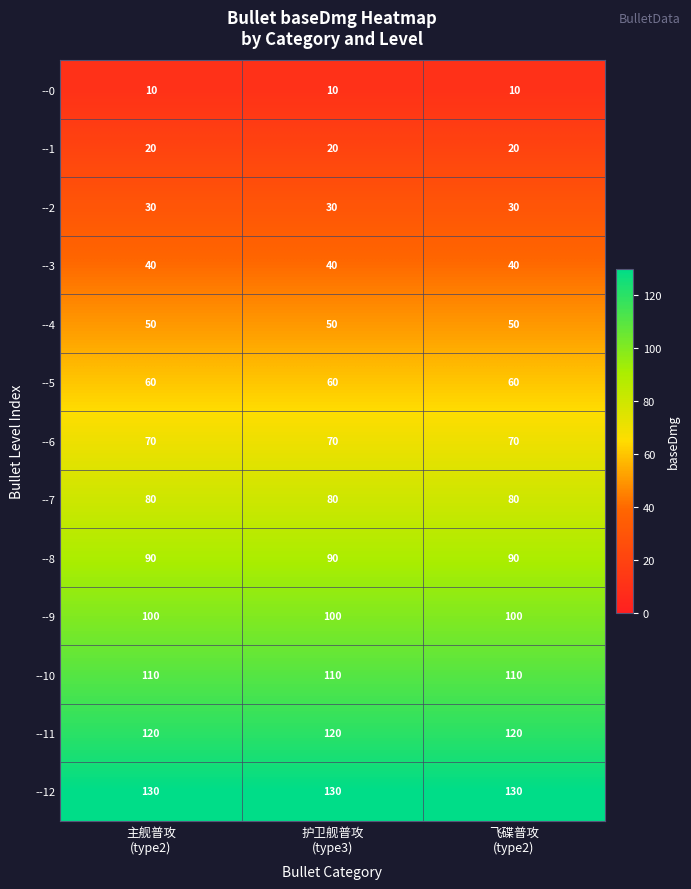

List the series in order of their peak value, lowest first.

--0, --1, --2, --3, --4, --5, --6, --7, --8, --9, --10, --11, --12